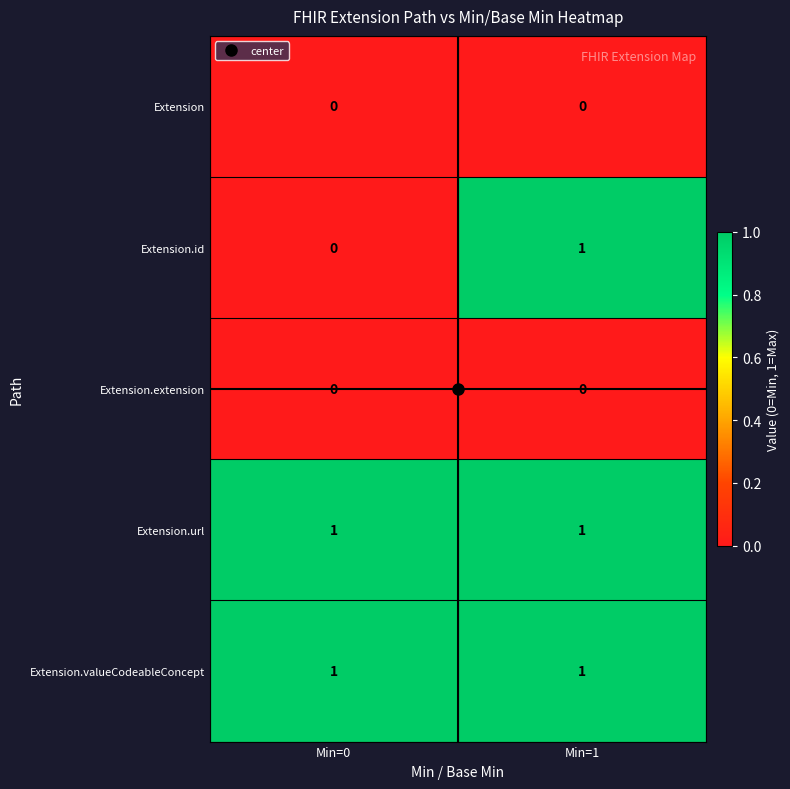

Is the value of Extension.extension at Min=1 greater than the value of Extension.url at Min=0?

No